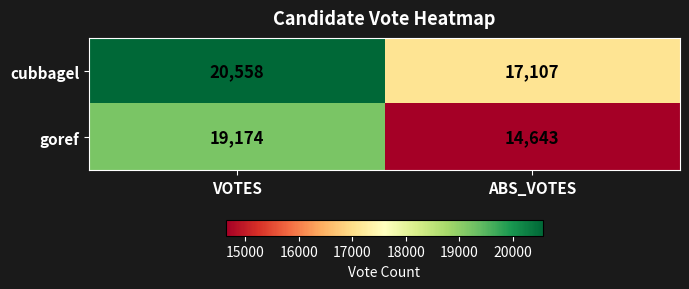

Reading left to right, extract all data points from this chart.

cubbagel: 20558	17107
goref: 19174	14643